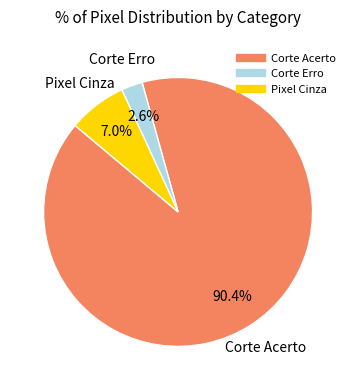

Which slice is the largest?

Corte Acerto